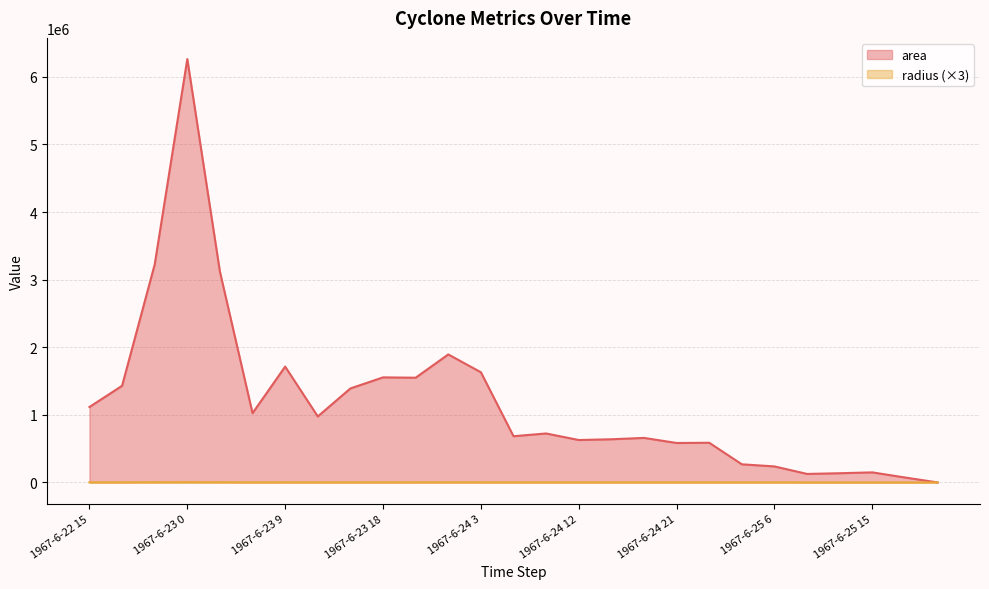

Rank the series by their average value, from highest to lowest.

area, radius (×3)